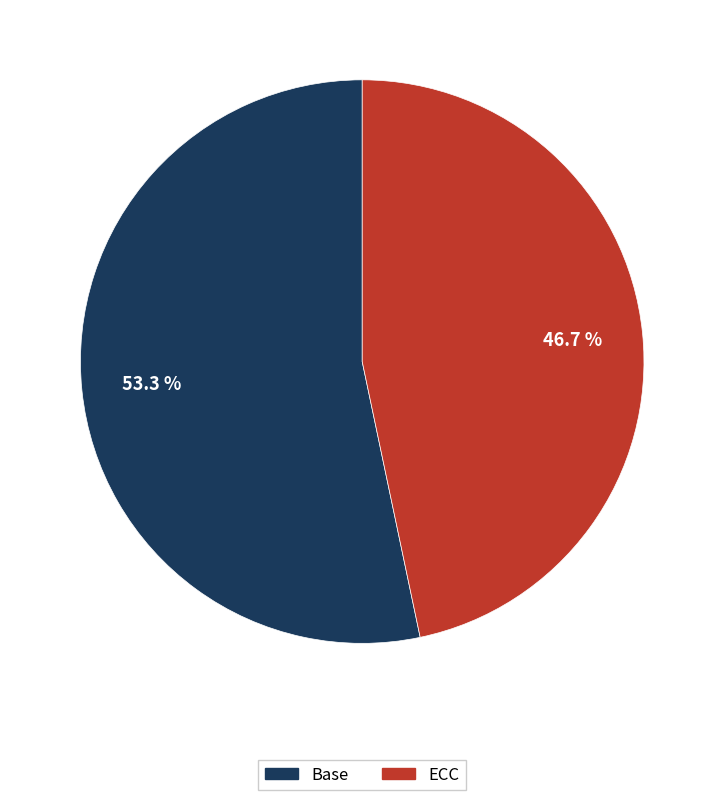

Is it true that Base is 53% of the pie?

True